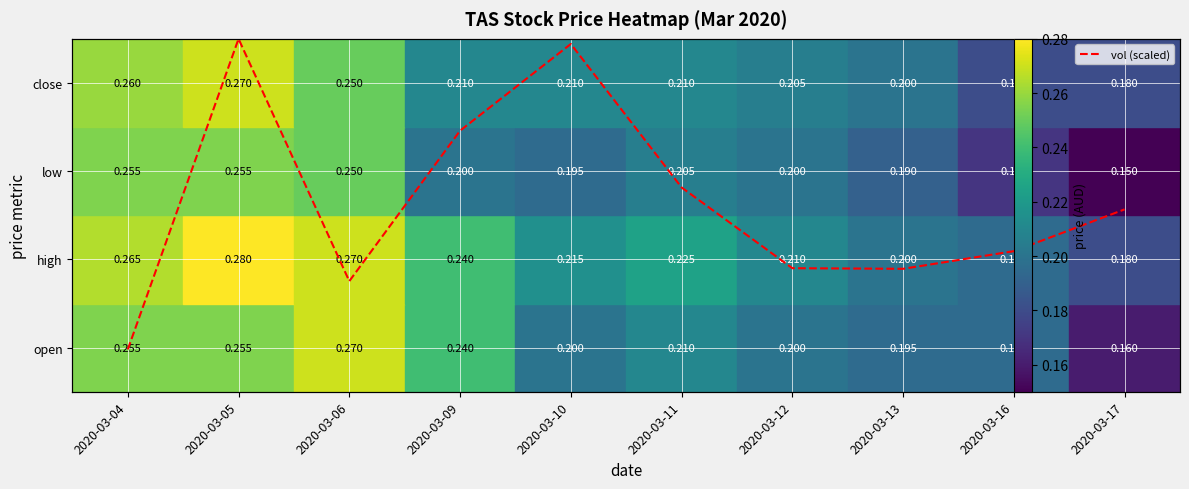

Between 2020-03-11 and 2020-03-12, which is larger?

2020-03-11